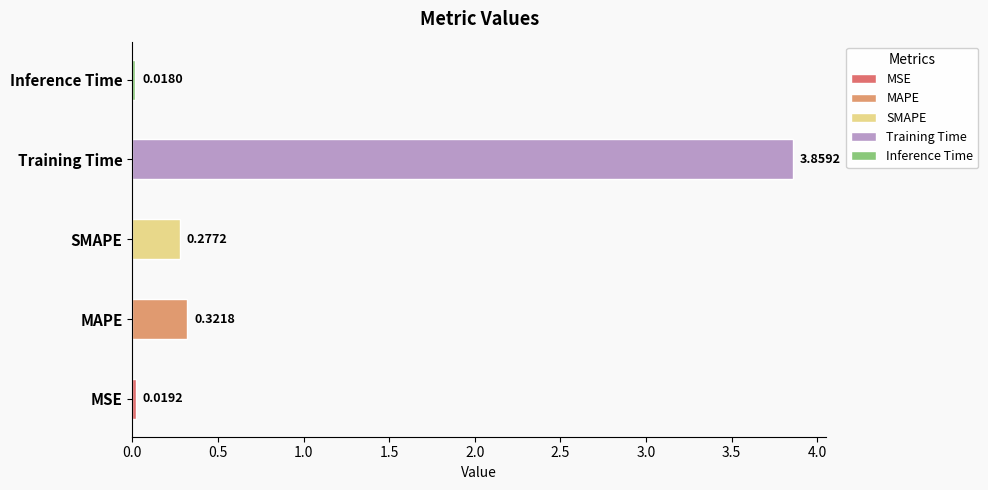

Rank the categories by value from highest to lowest.

Training Time, MAPE, SMAPE, MSE, Inference Time